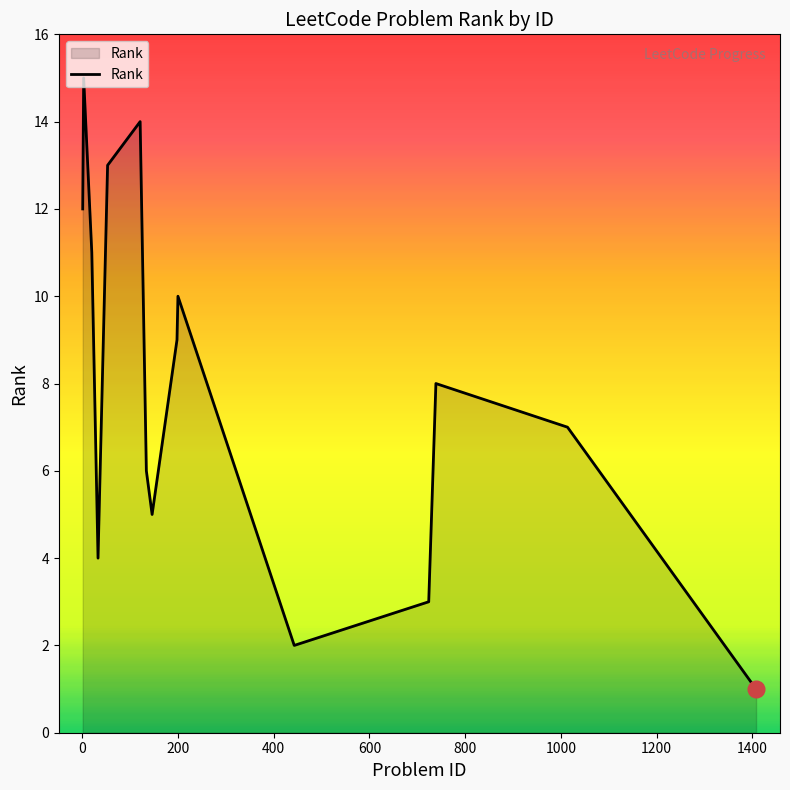

What is the maximum value shown in the chart?

15